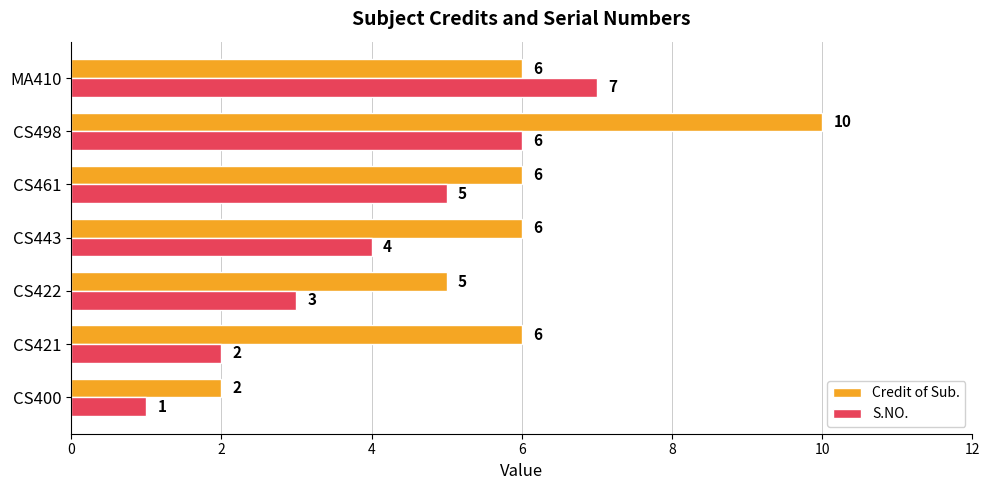

At CS421, list the series in order from largest to smallest.

Credit of Sub., S.NO.